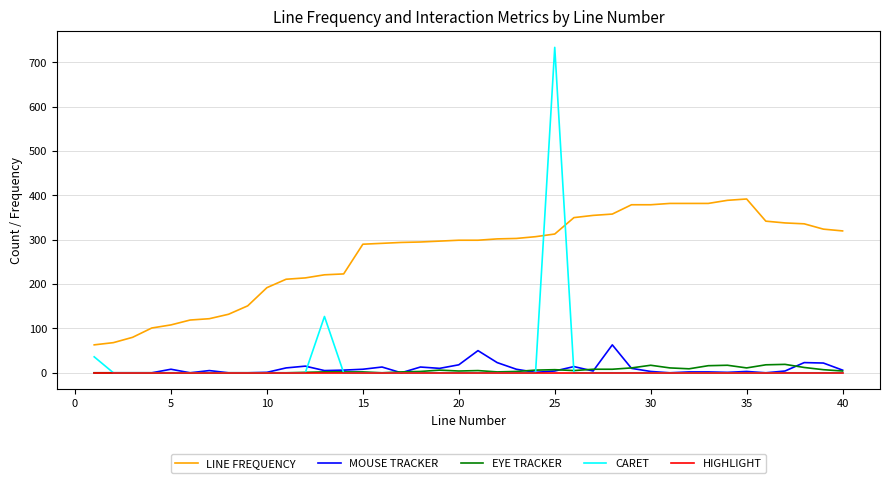

True or false: LINE FREQUENCY and MOUSE TRACKER intersect in this chart.

False